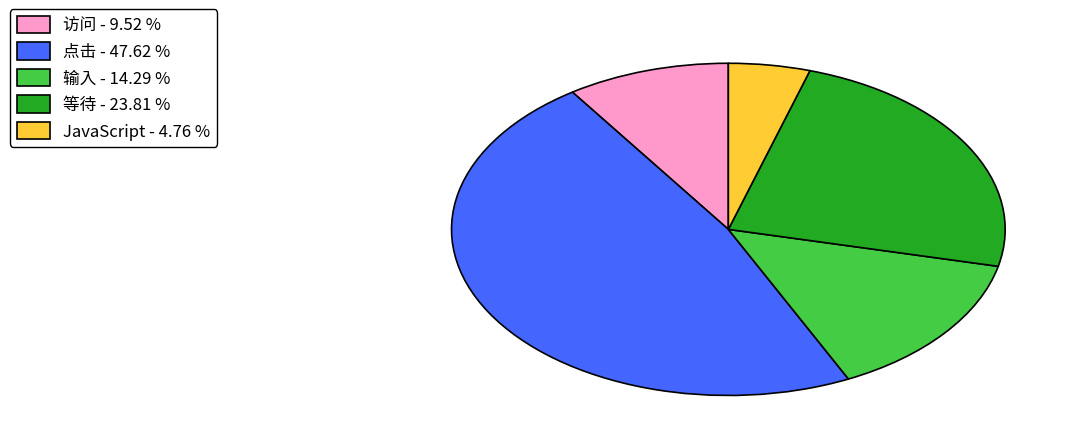

Is there a majority slice in this chart?

No